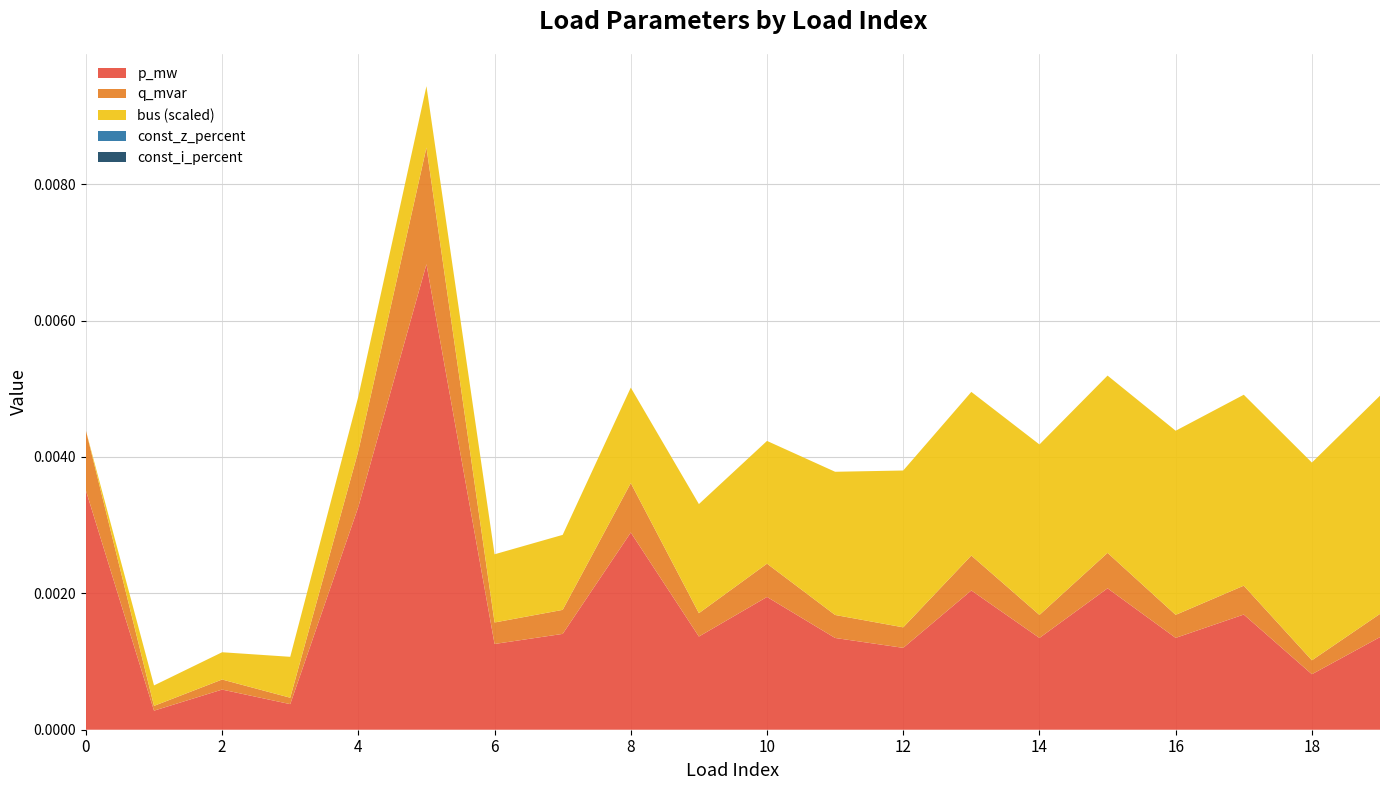

Reading left to right, extract all data points from this chart.

p_mw: 0.0	0.0	0.0	0.0	0.0	0.0	0.0	0.0	0.0	0.0	0.0	0.0	0.0	0.0	0.0	0.0	0.0	0.0	0.0	0.0
q_mvar: 0.0	0.0	0.0	0.0	0.0	0.0	0.0	0.0	0.0	0.0	0.0	0.0	0.0	0.0	0.0	0.0	0.0	0.0	0.0	0.0
bus: 0.0	3.0	4.0	6.0	8.0	9.0	10.0	11.0	14.0	16.0	18.0	21.0	23.0	24.0	25.0	26.0	27.0	28.0	29.0	32.0
const_z_percent: 0.0	0.0	0.0	0.0	0.0	0.0	0.0	0.0	0.0	0.0	0.0	0.0	0.0	0.0	0.0	0.0	0.0	0.0	0.0	0.0
const_i_percent: 0.0	0.0	0.0	0.0	0.0	0.0	0.0	0.0	0.0	0.0	0.0	0.0	0.0	0.0	0.0	0.0	0.0	0.0	0.0	0.0